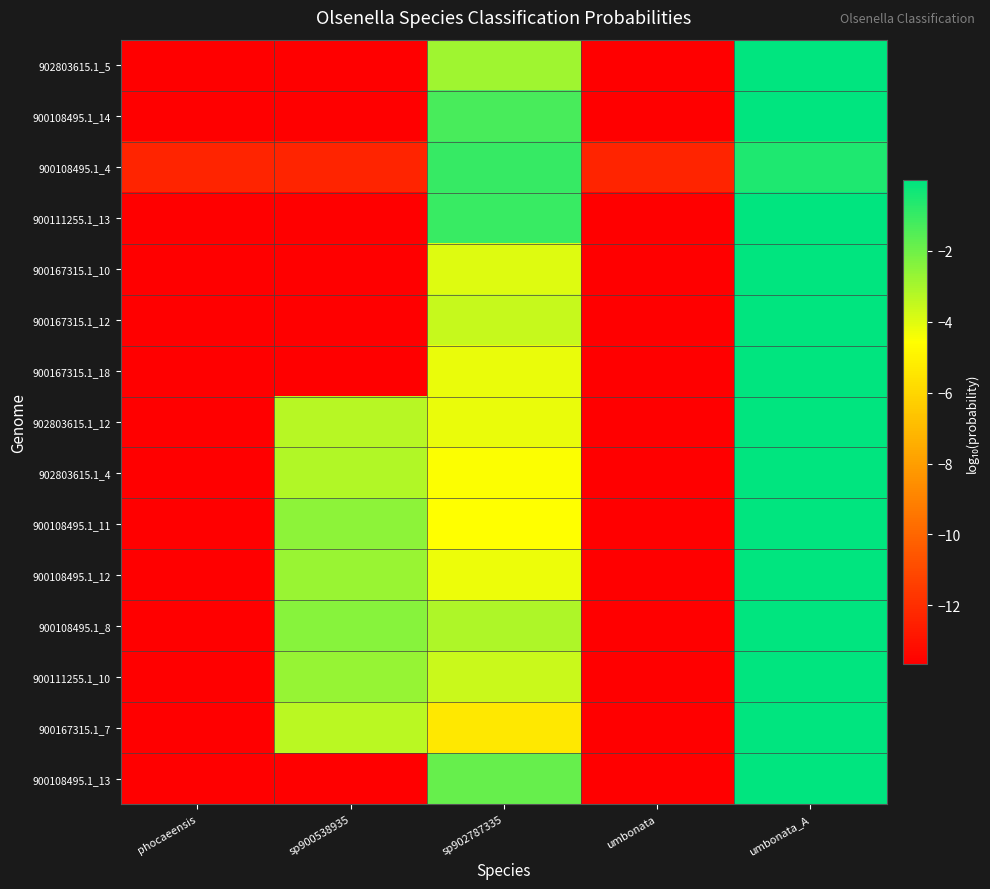

What is the difference between the highest and lowest values at umbonata_A?

0.5